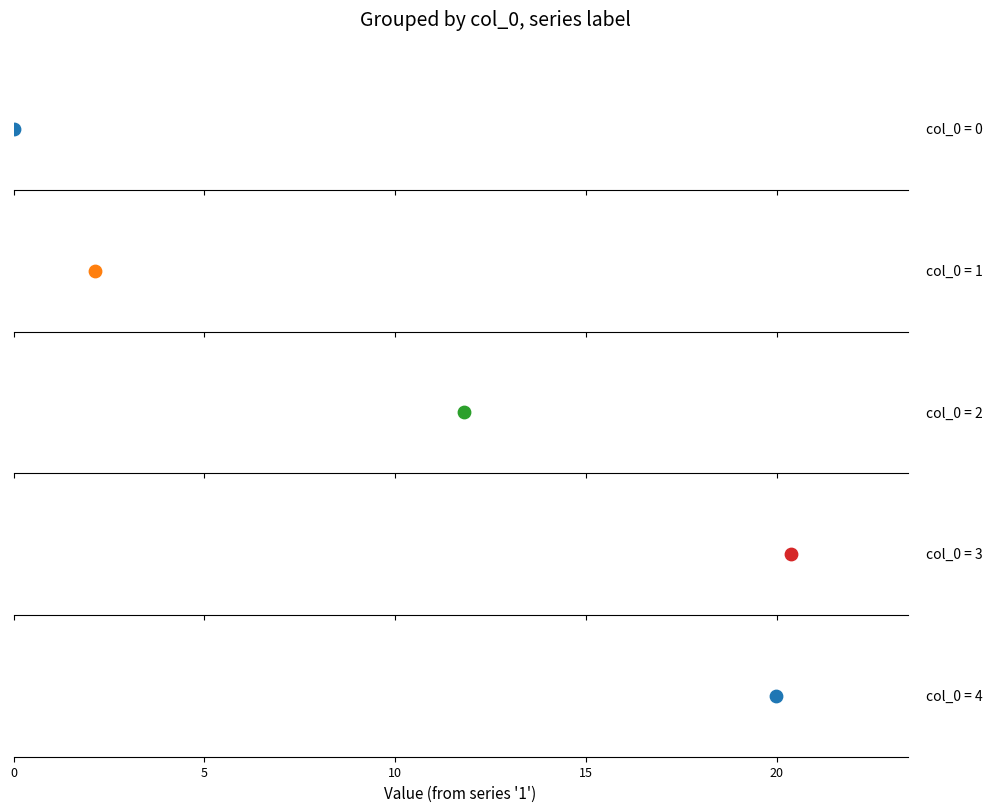

At which category is the sum across all series the highest?

3